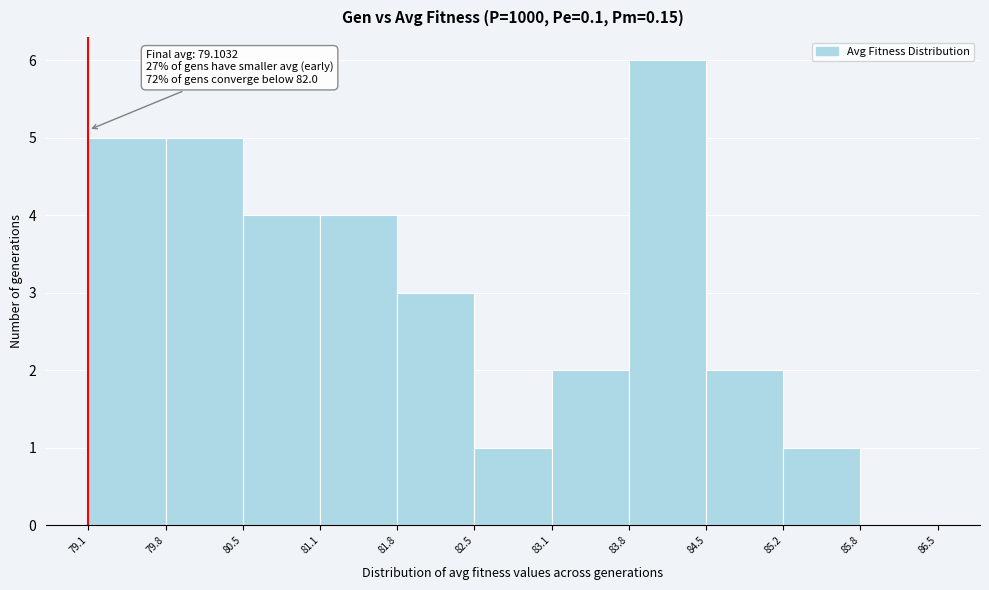

Over which range of the x-axis is the bar tallest?

83.8 to 84.5